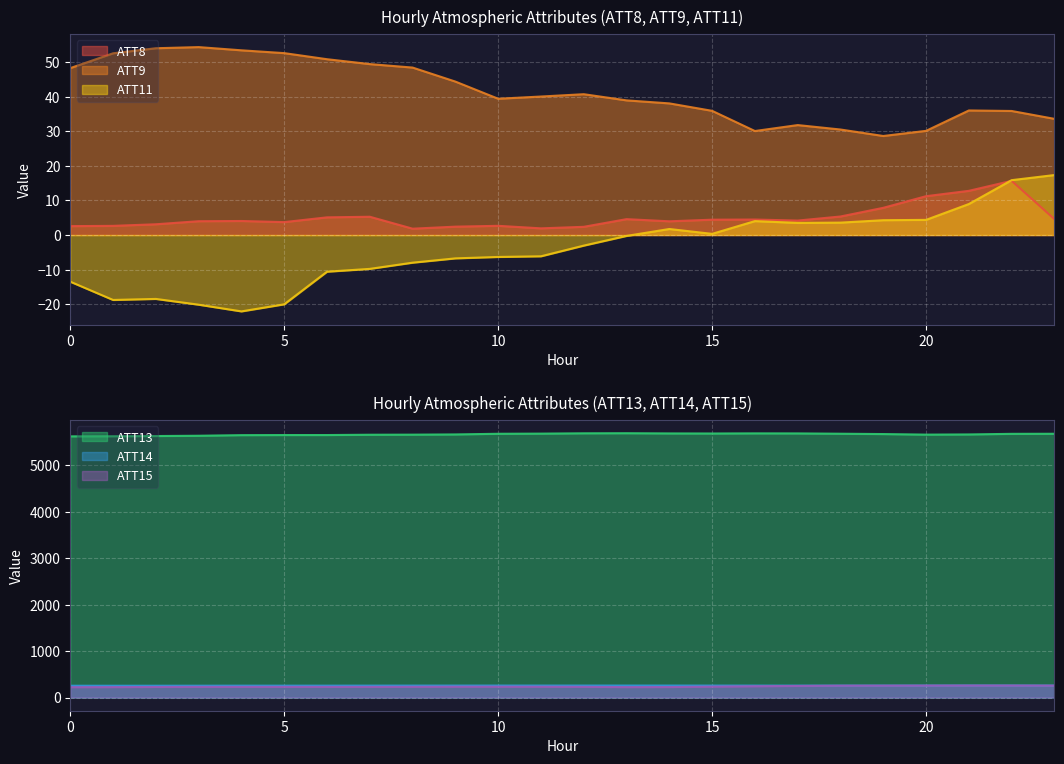

True or false: ATT14 has more than 1 interior local peaks.

True